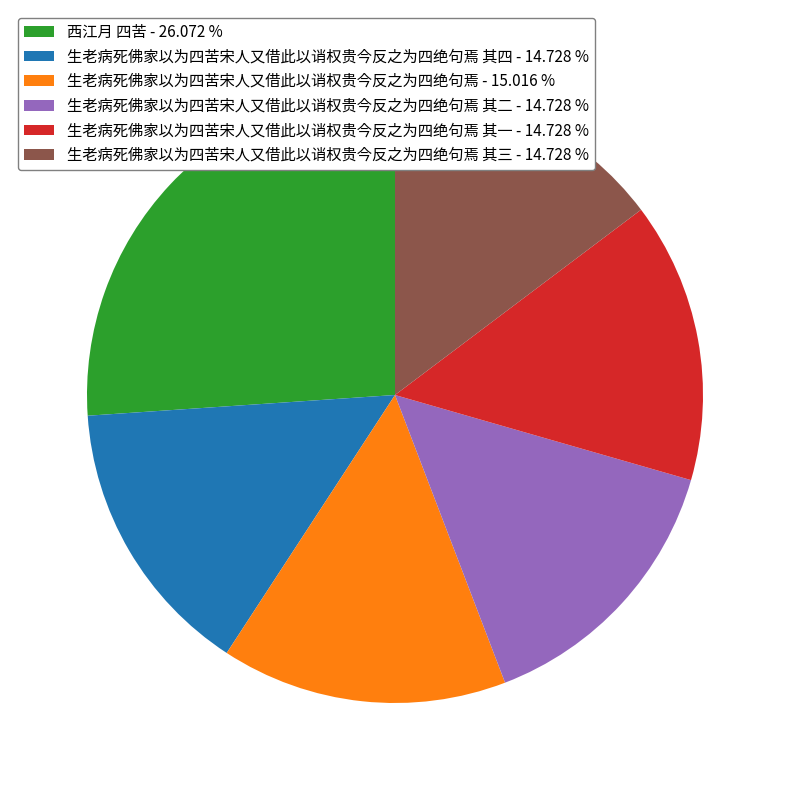

Approximately how many times larger is the value at 西江月 四苦 - 26.072 % compared to 生老病死佛家以为四苦宋人又借此以诮权贵今反之为四绝句焉 - 15.016 %?

1.7